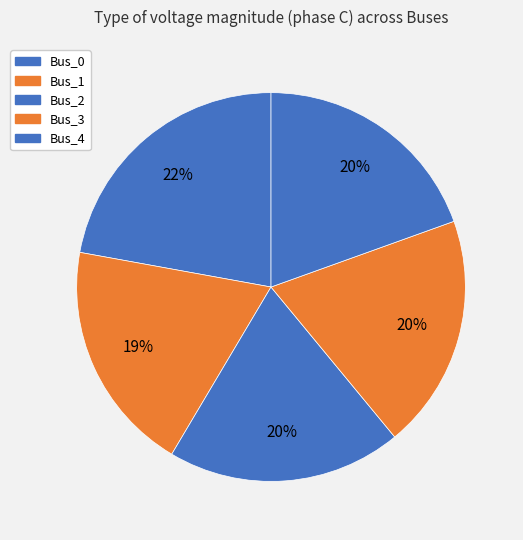

True or false: Bus_4 accounts for 20% of the total.

True